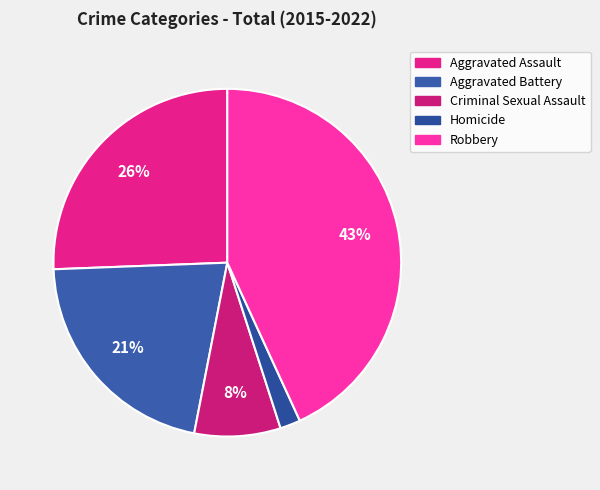

Count the number of slices in the pie.

5